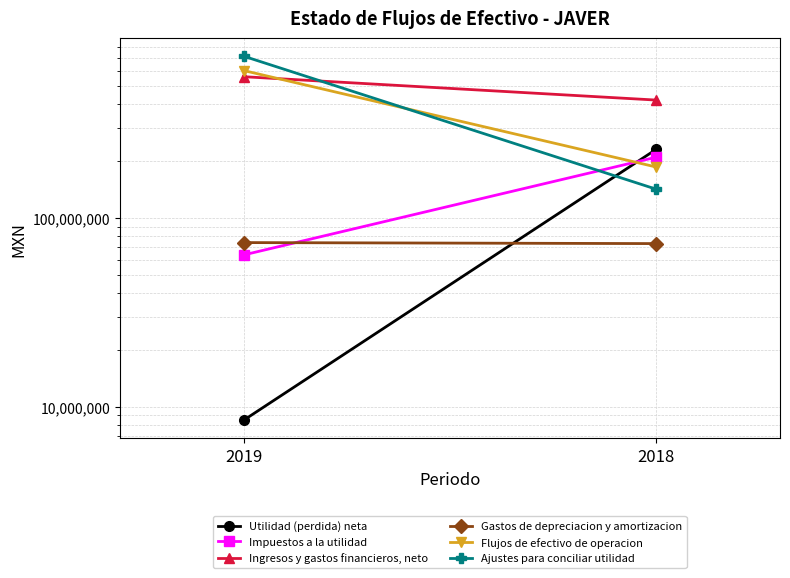

The Gastos de depreciacion y amortizacion series shows 73073000 at 2018. True or false?

True